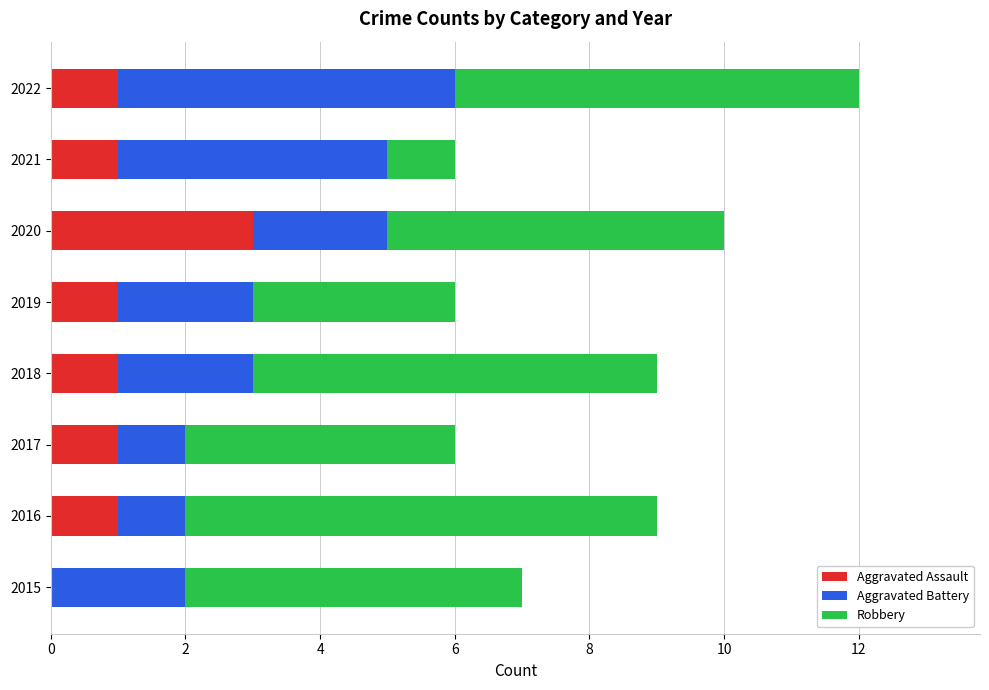

Count the number of data series in this chart.

3